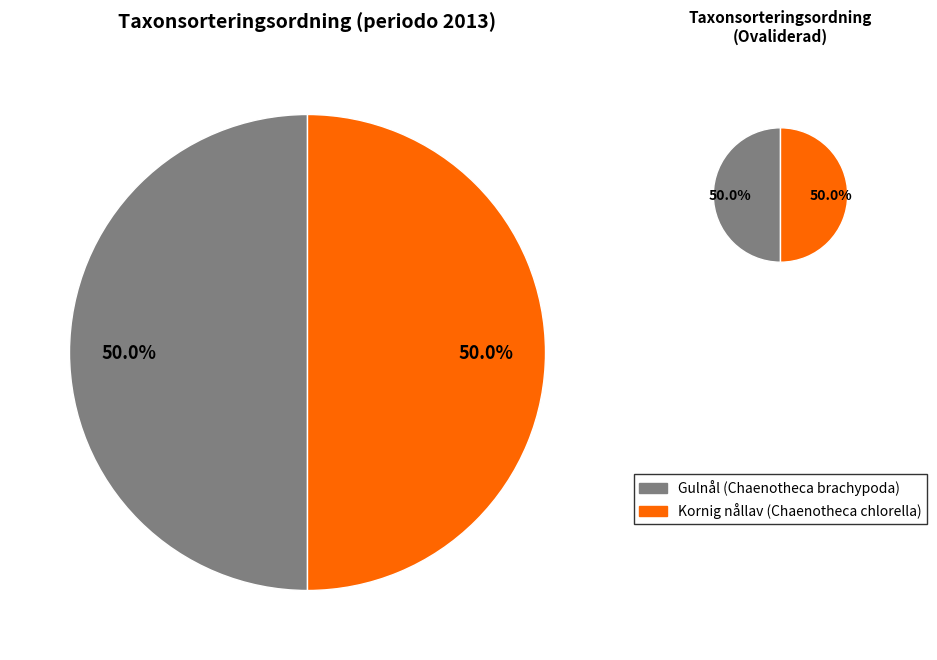

How much of the chart is everything except 6995085?

50.0%